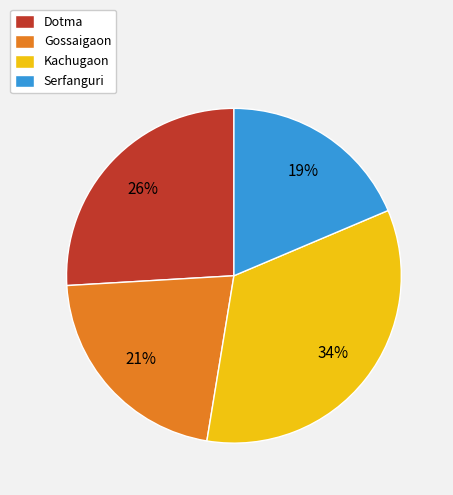

Rank the categories by value from highest to lowest.

Kachugaon, Dotma, Gossaigaon, Serfanguri